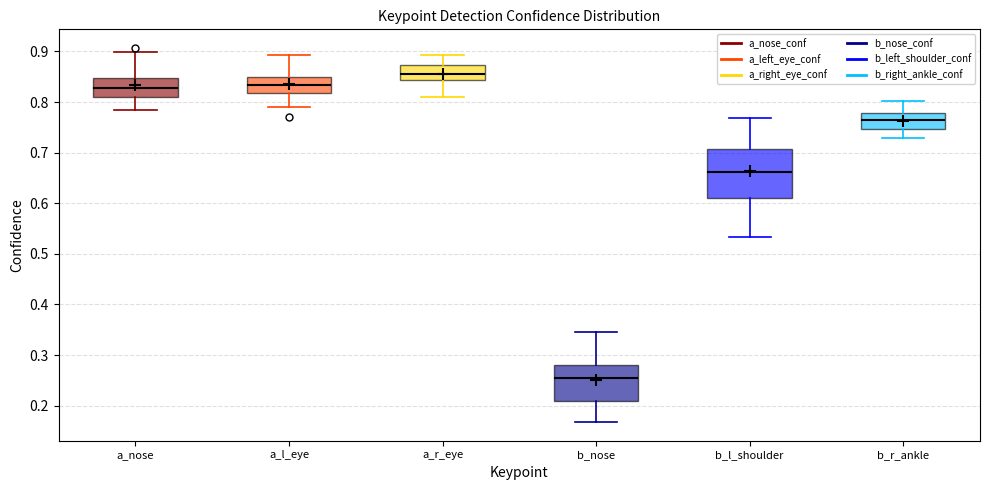

Reading left to right, read every box against the y-axis: the position of its median line, the range the box covers, and the ends of its whiskers. The values are not printed on the chart, so give them approximately, as read against the axis.

a_nose: median 0.83, box 0.81 to 0.85, whiskers 0.78 to 0.90
a_l_eye: median 0.83, box 0.82 to 0.85, whiskers 0.79 to 0.89
a_r_eye: median 0.86, box 0.84 to 0.87, whiskers 0.81 to 0.89
b_nose: median 0.25, box 0.21 to 0.28, whiskers 0.17 to 0.35
b_l_shoulder: median 0.66, box 0.61 to 0.71, whiskers 0.53 to 0.77
b_r_ankle: median 0.76, box 0.75 to 0.78, whiskers 0.73 to 0.80